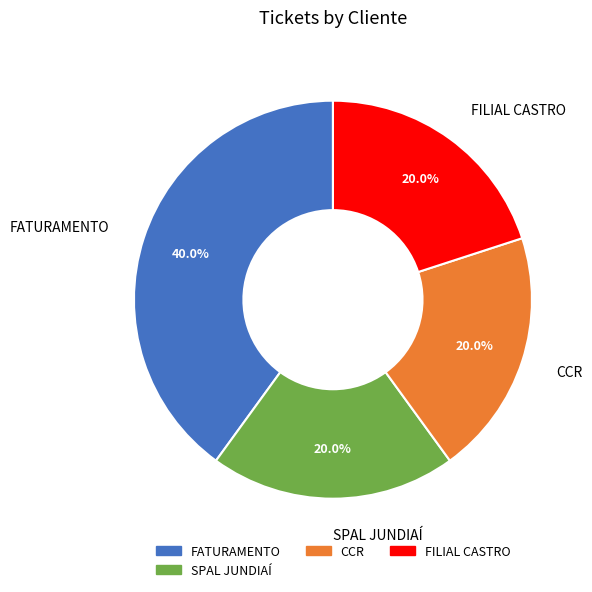

How many slices are in this pie chart?

4